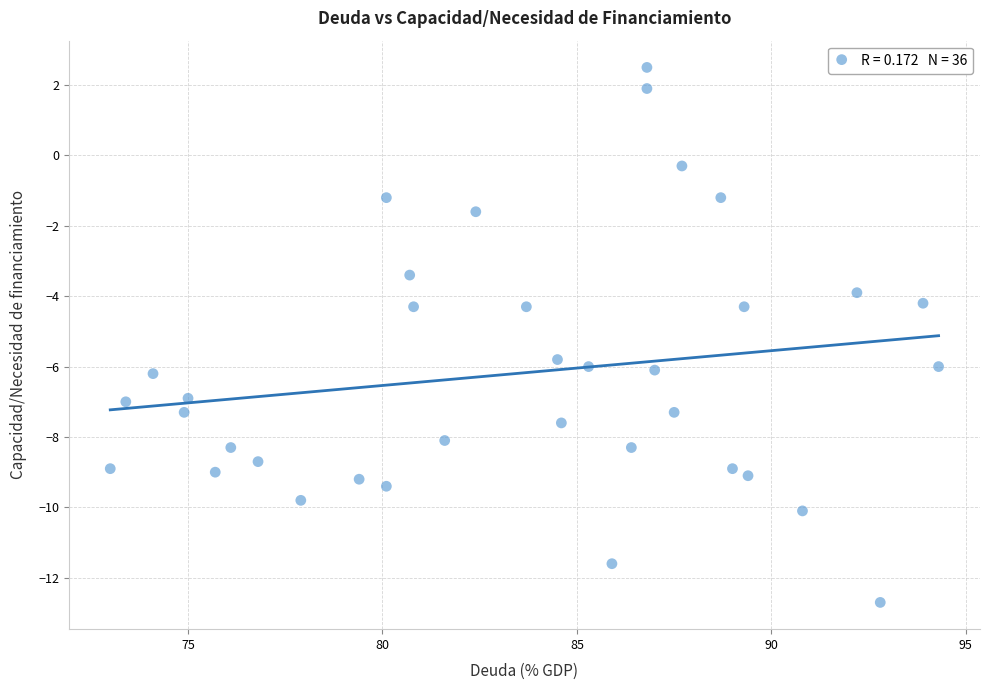

What is the range of X values (max minus min)?

21.3